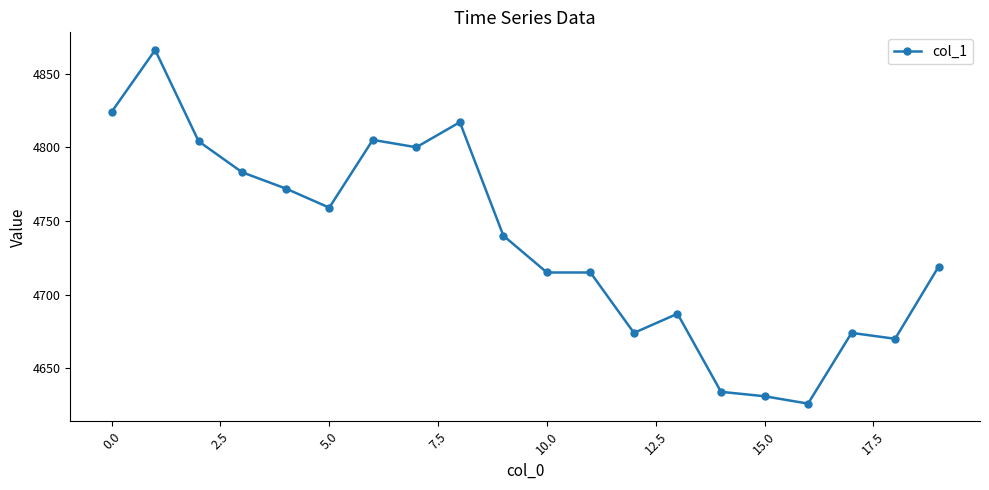

What is the value of the 15th point from the left?

4634